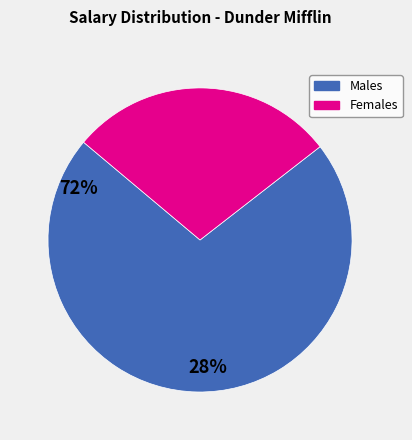

Is the sum of Females and Males greater than half?

Yes